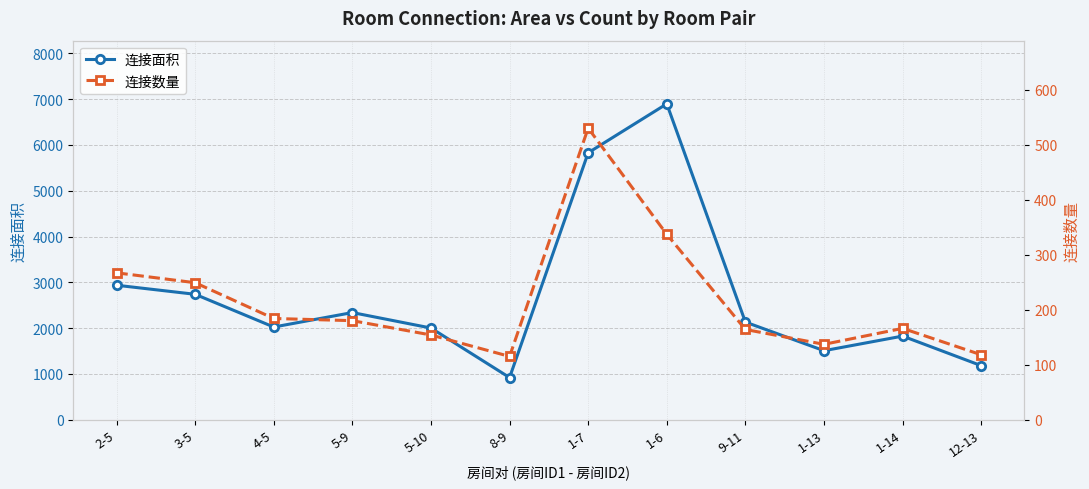

What is the maximum value for 连接数量?

530